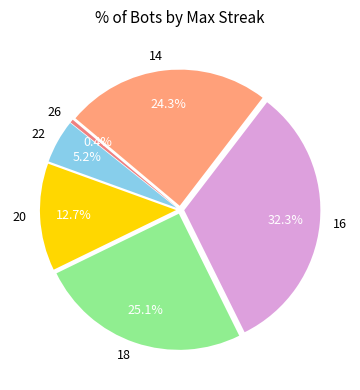

Does 14 represent more than half of the total?

No